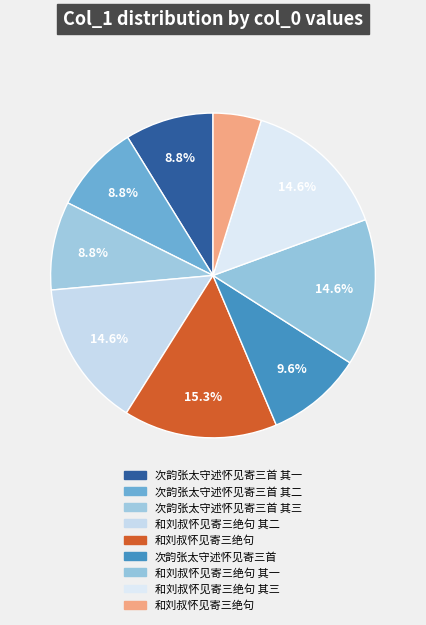

How many slices are in this pie chart?

9